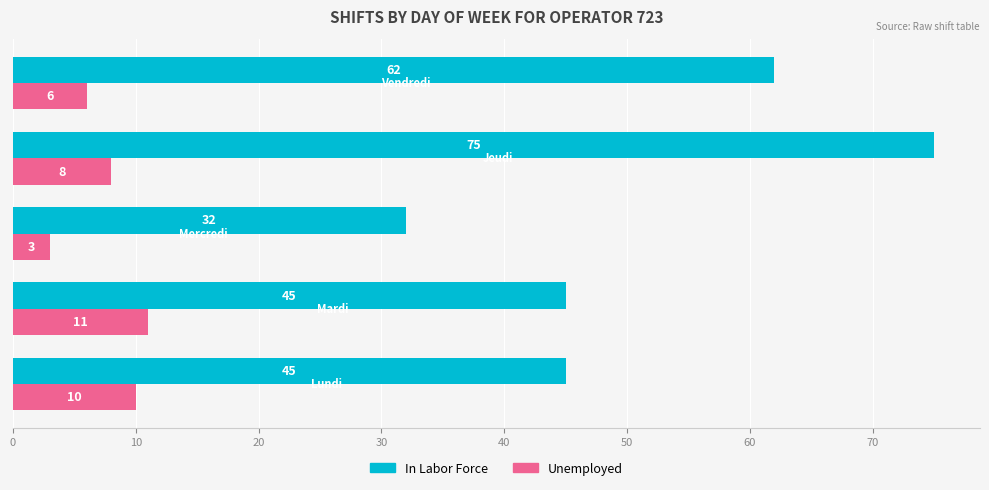

What is the minimum value shown in the chart?

3